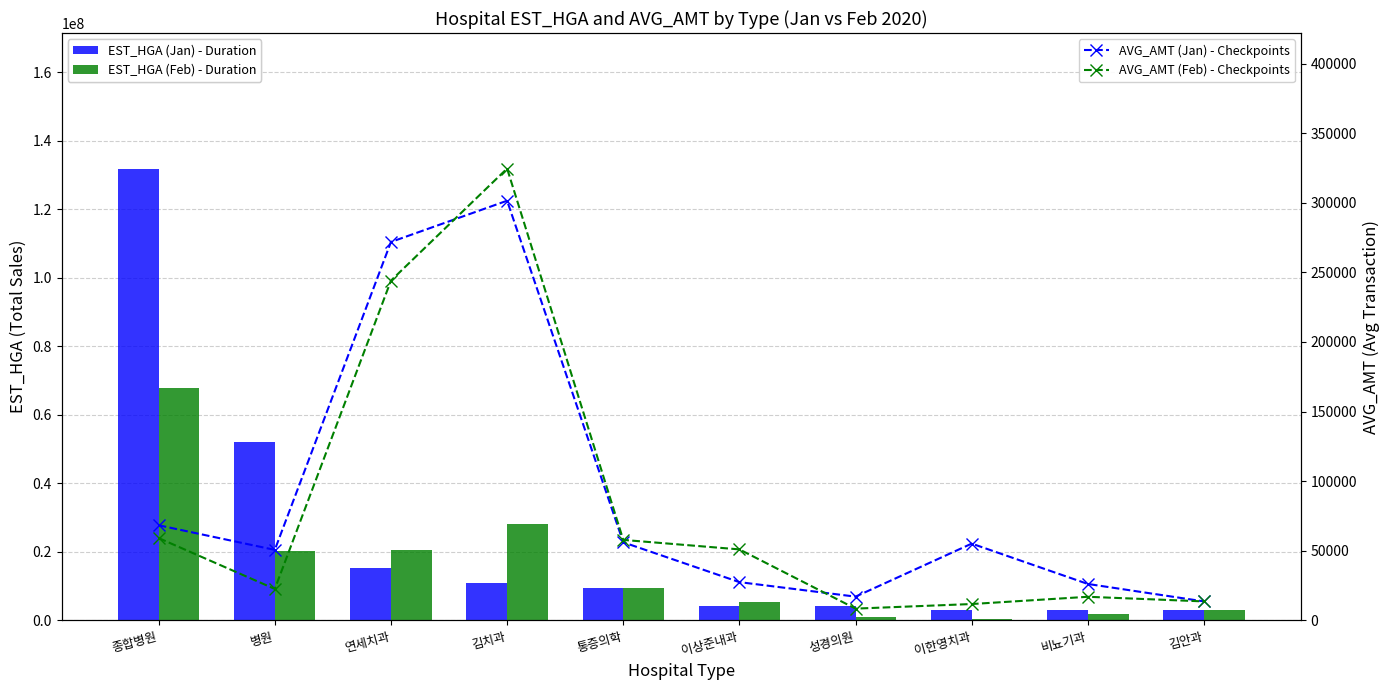

Are the bars horizontal?

No